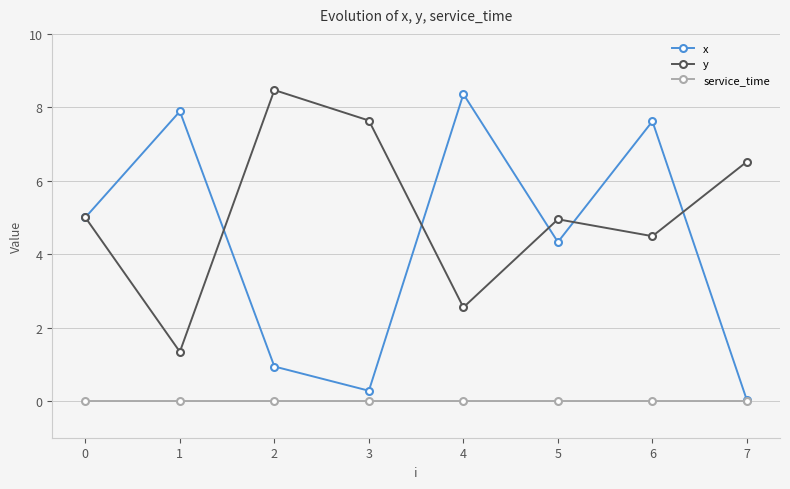

How many categories are shown in the chart?

8